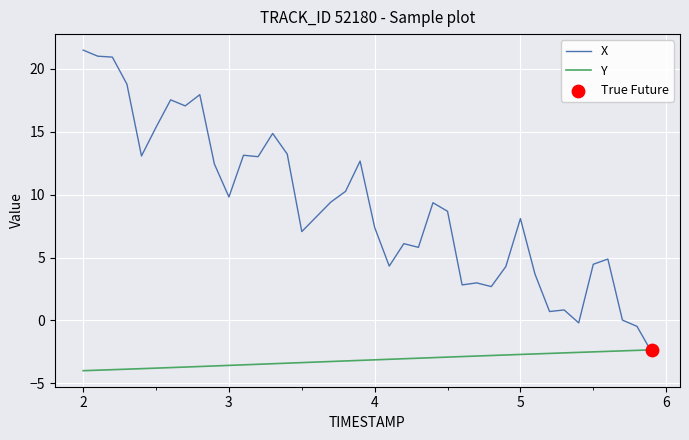

Which series has the largest total across all categories?

X